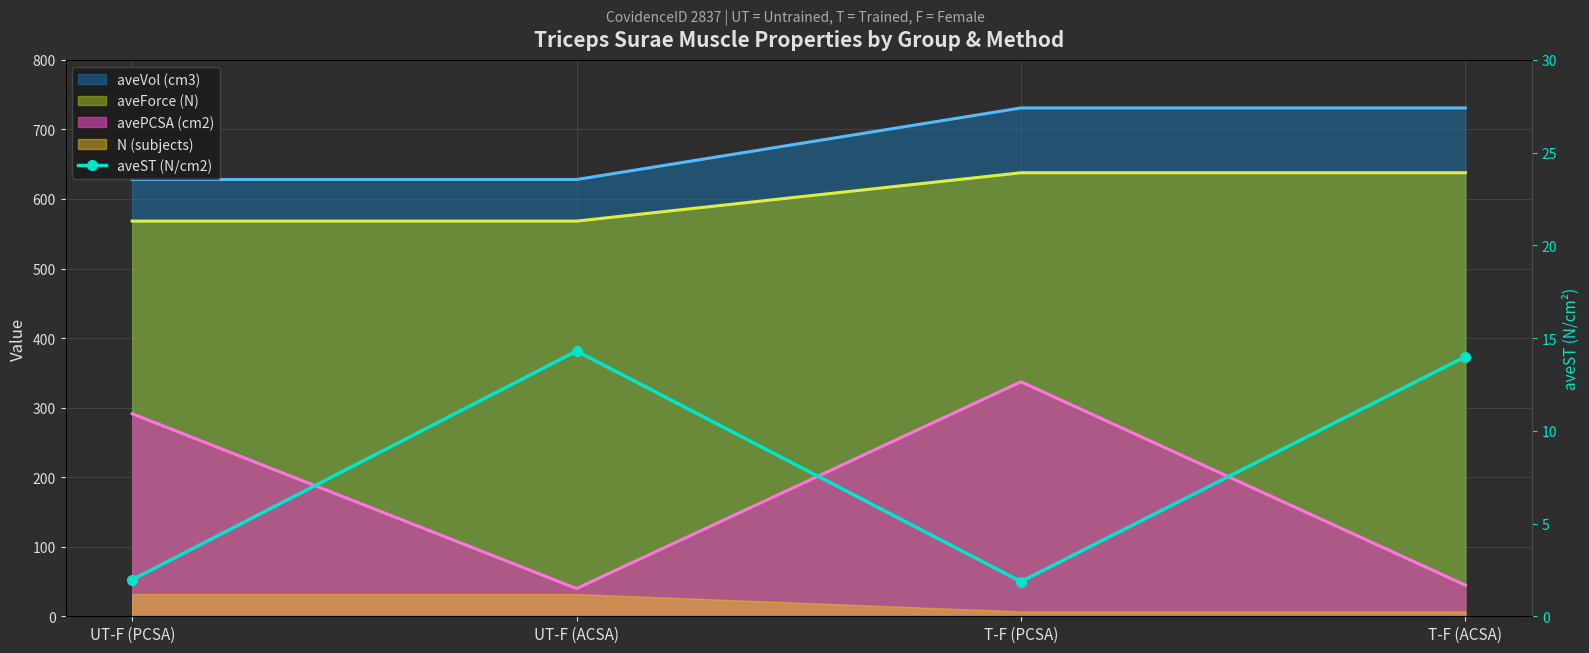

At which label does the data first exceed 14?

UT-F (ACSA)